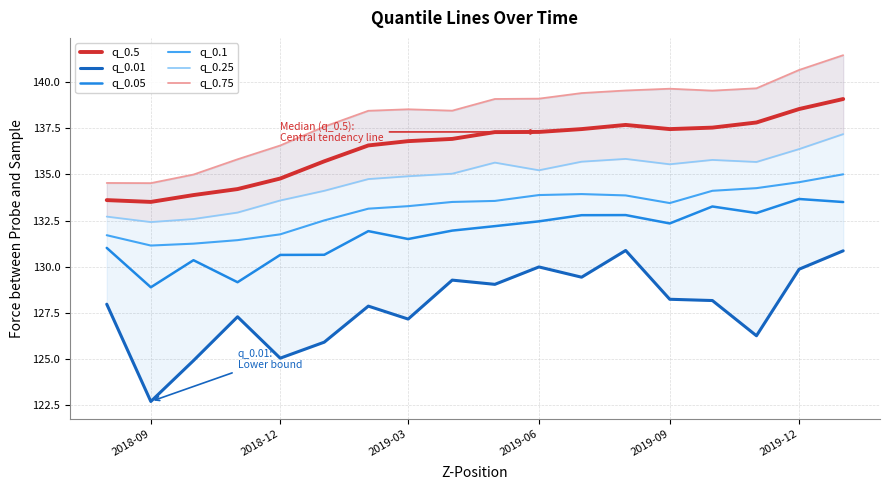

True or false: q_0.1 and q_0.75 intersect in this chart.

False